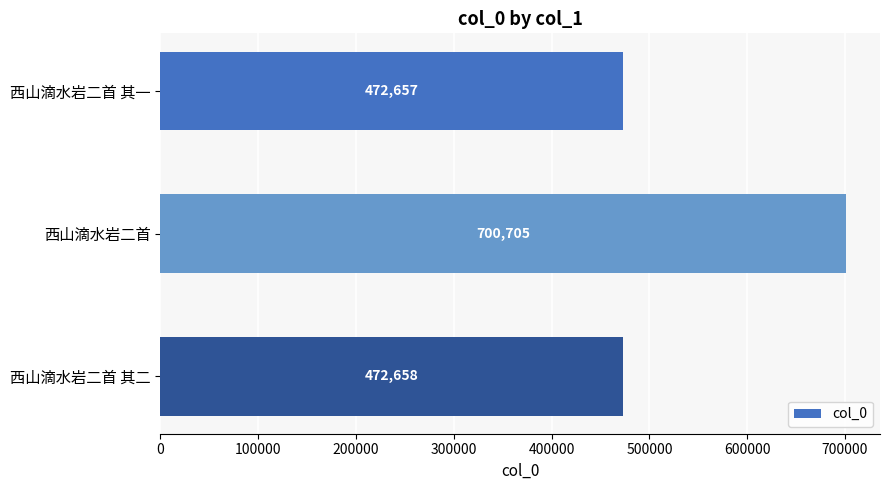

What is the difference between the maximum and minimum values?

228048